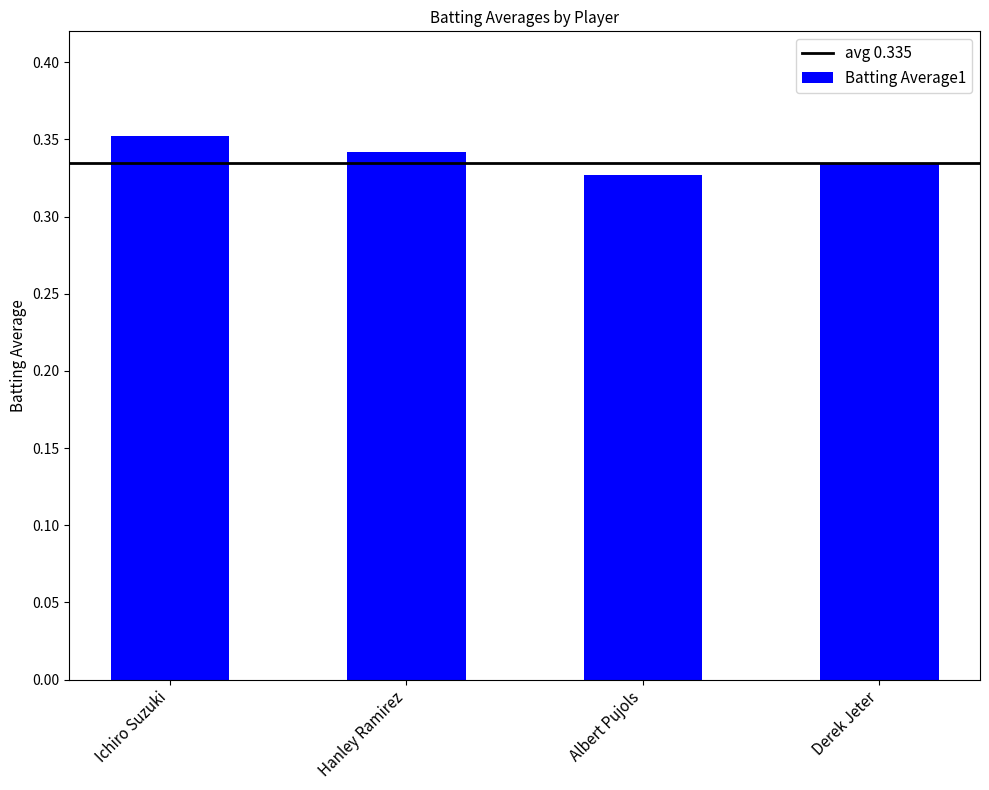

The value at Derek Jeter is 0.5. True or false?

False